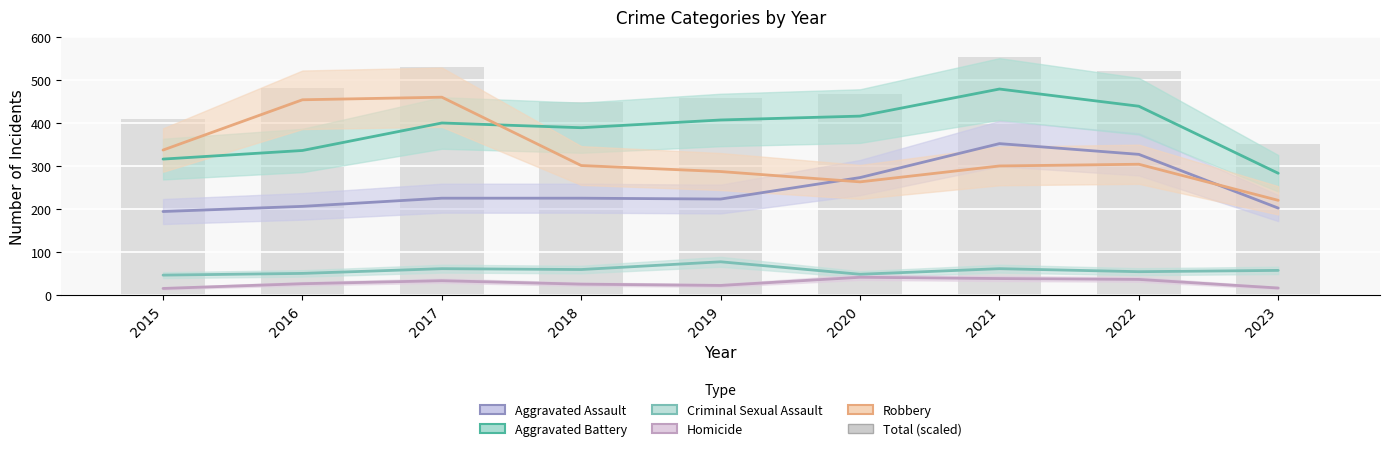

What is the average value of the Criminal Sexual Assault series?

57.0